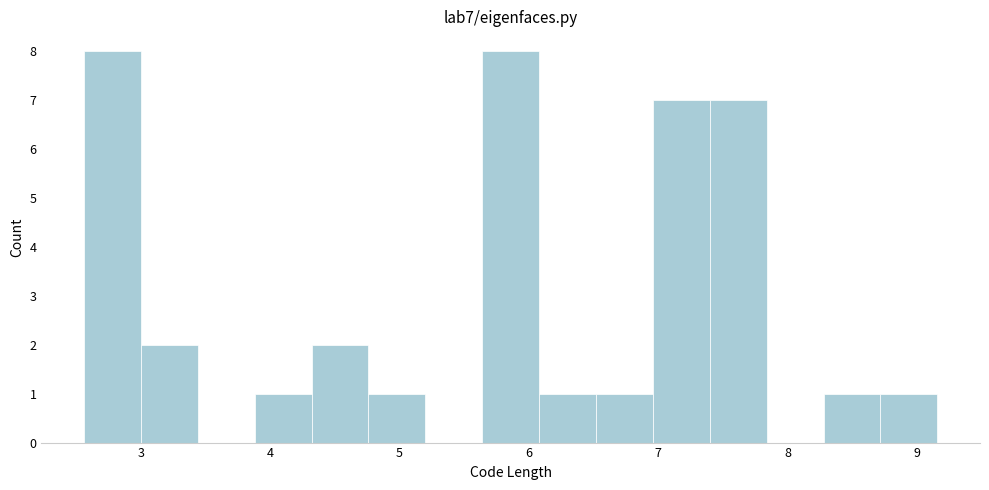

How tall is the bar that spans 4.3 to 4.8 on the x-axis? Neither the bar edges nor the heights are printed on the chart, so give them approximately, as read against the axes.

2